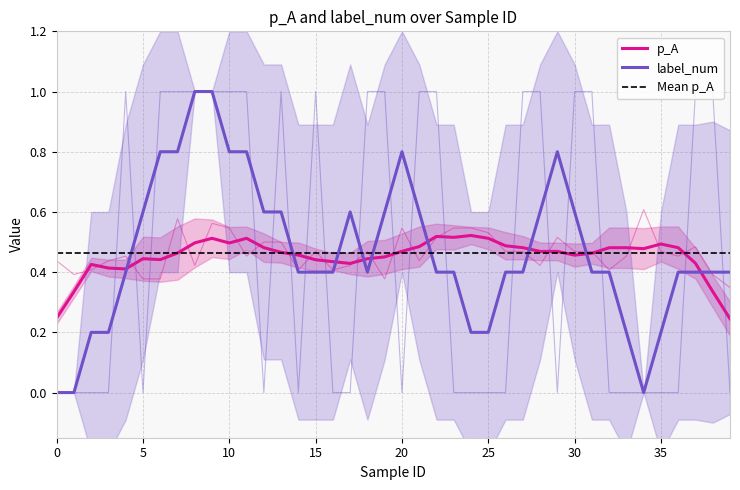

What is the difference between the maximum and minimum values in the p_A series?

0.3